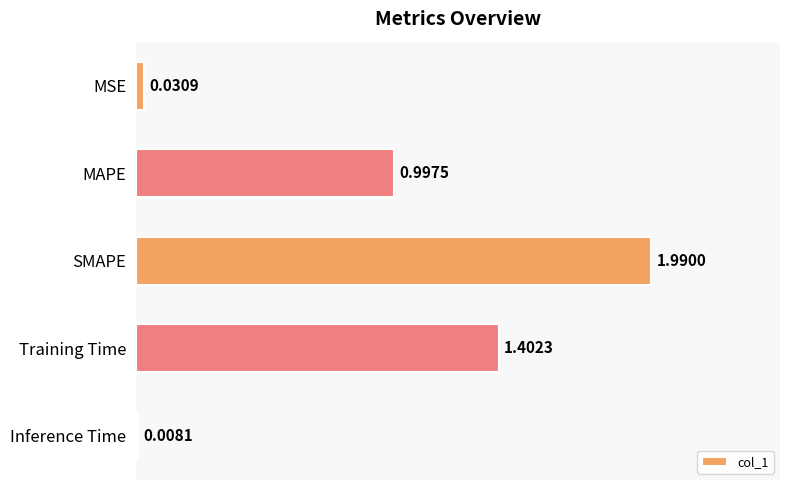

Which has a higher value, MSE or Training Time?

Training Time